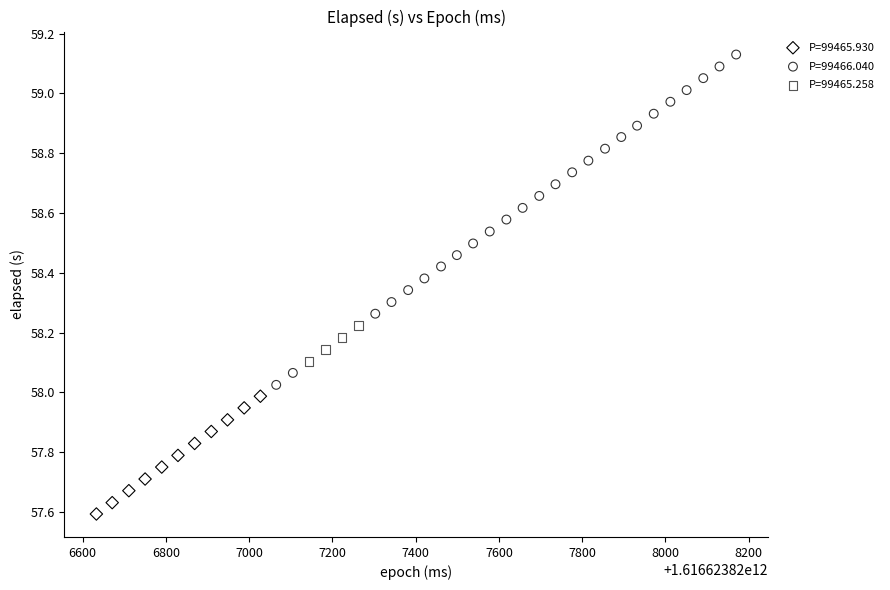

Which series reaches the minimum Y coordinate?

P=99465.930